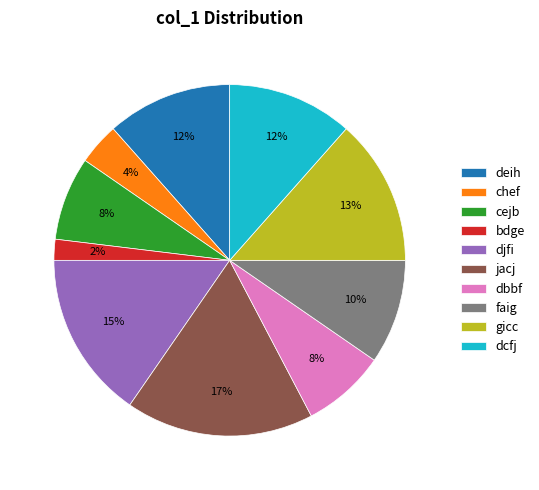

To the nearest percent, what portion does dbbf represent?

8%